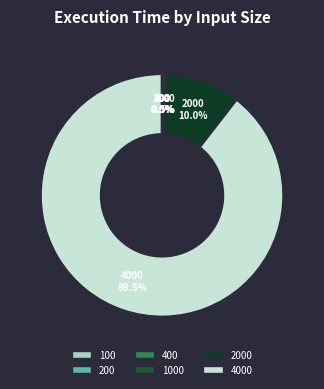

Is there any slice that represents more than half of the pie?

Yes